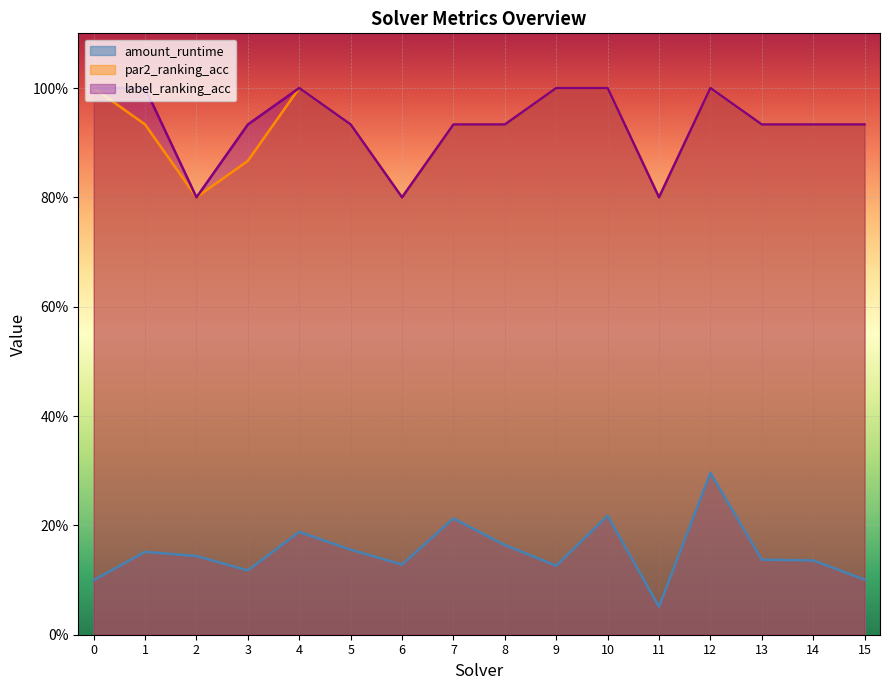

True or false: amount_runtime has more than 1 interior local peaks.

True